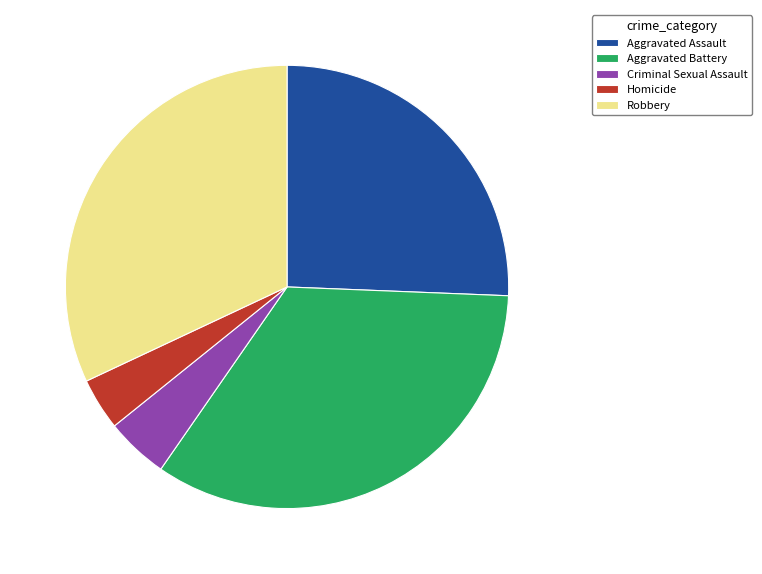

The Aggravated Battery slice represents 45% of the pie. True or false?

False